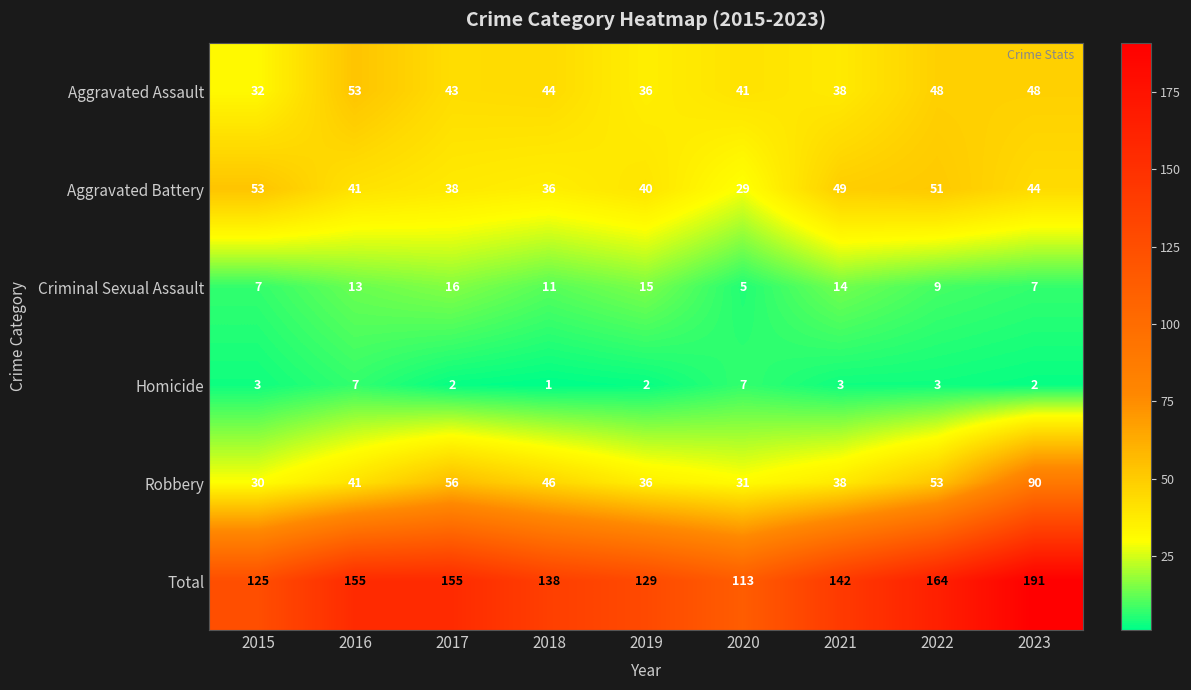

What is the approximate value of Aggravated Assault at 2022, to the nearest 10?

50